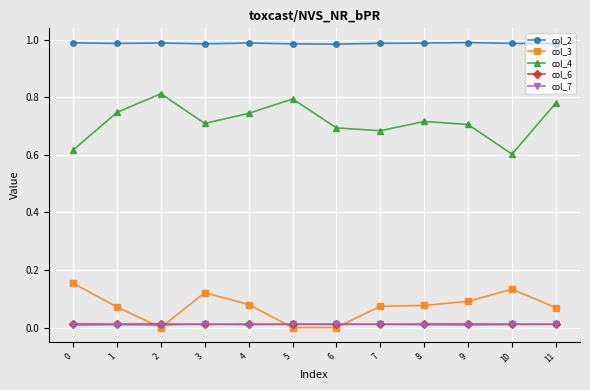

How many series are shown in this chart?

5